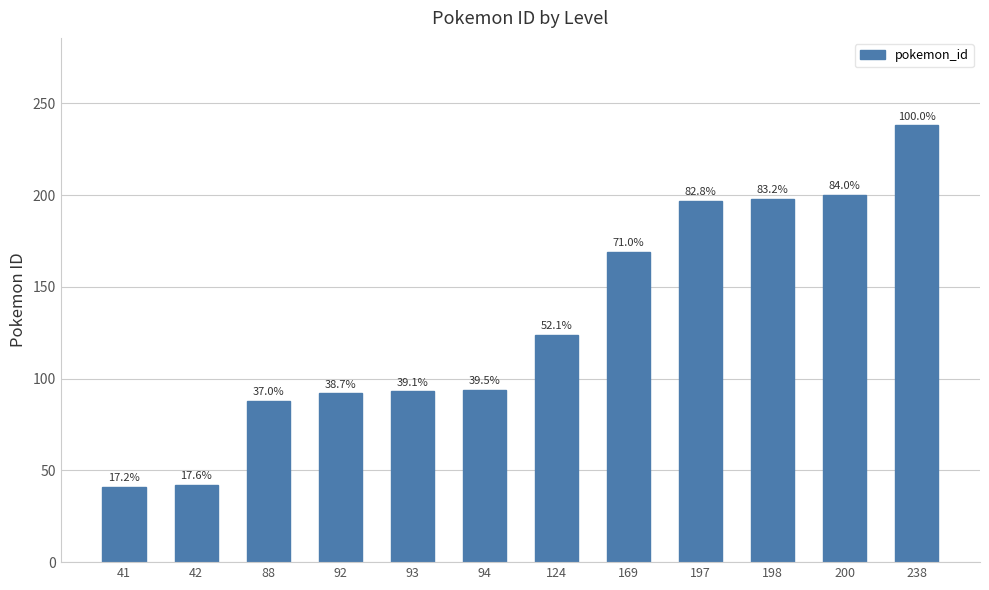

Are the bars horizontal?

No